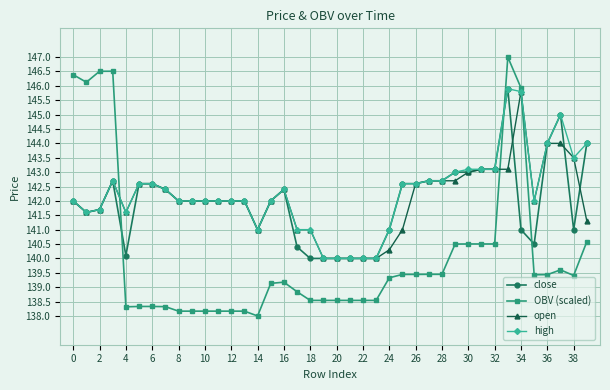

What is the minimum value shown in the chart?

138.0